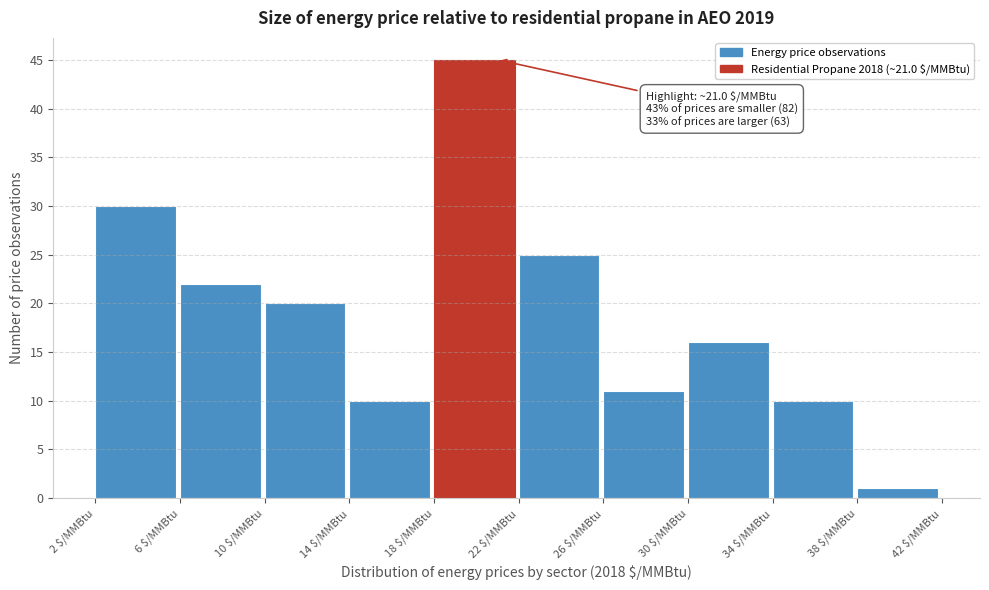

Which range on the x-axis has the tallest bar?

18 to 22